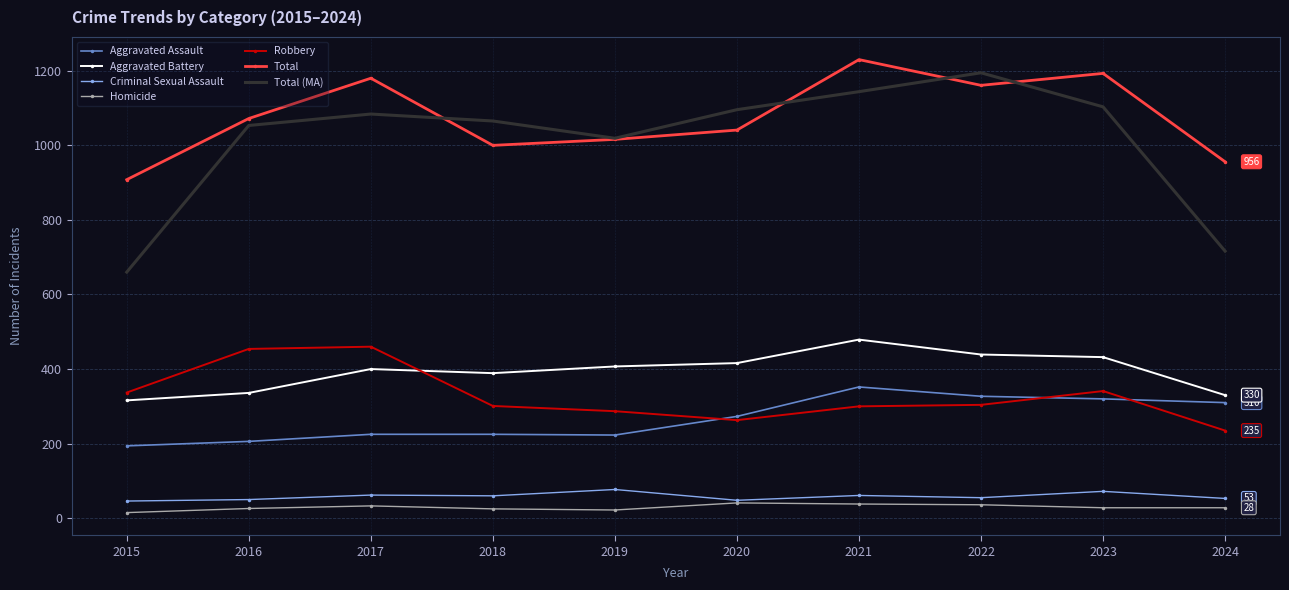

What is the approximate value of Total (MA) at 2017?

1084.0